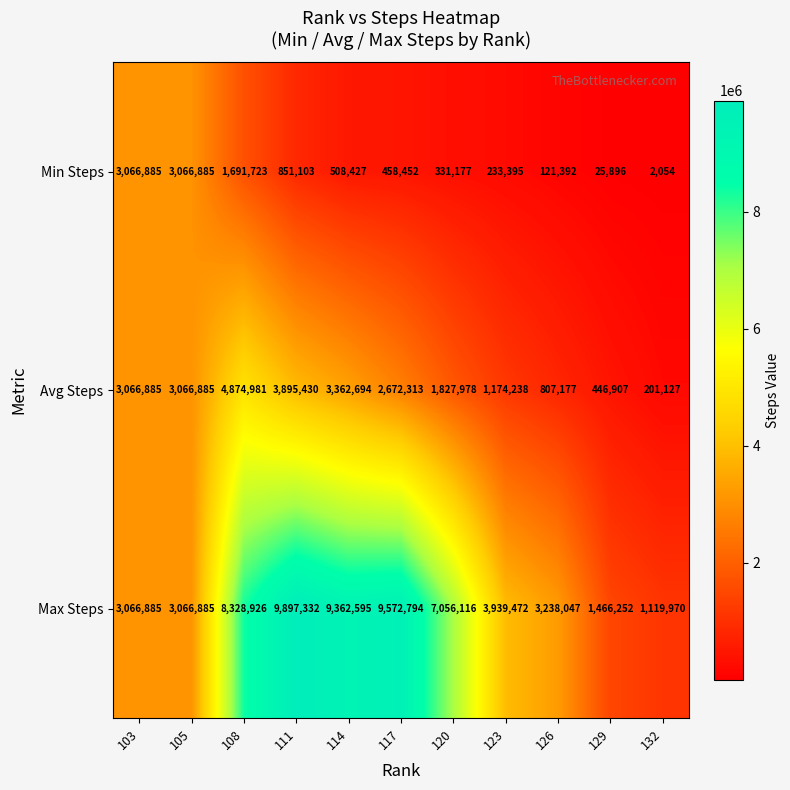

Between 108 and 123, which series saw the biggest shift?

Max Steps